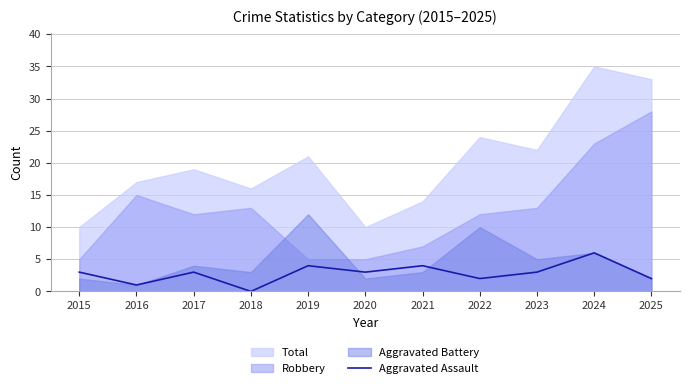

How many interior local peaks (higher than both neighbors) does the data have?

4